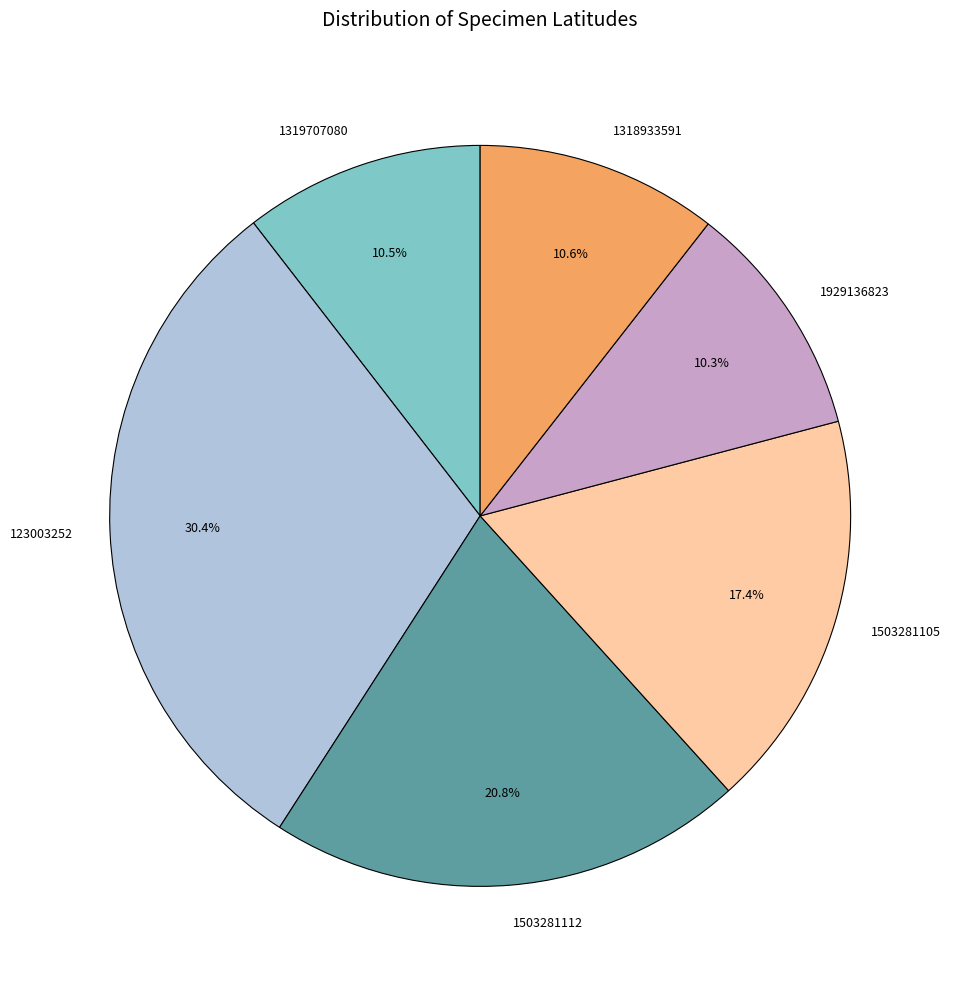

Is it true that 1929136823 is 10% of the pie?

True